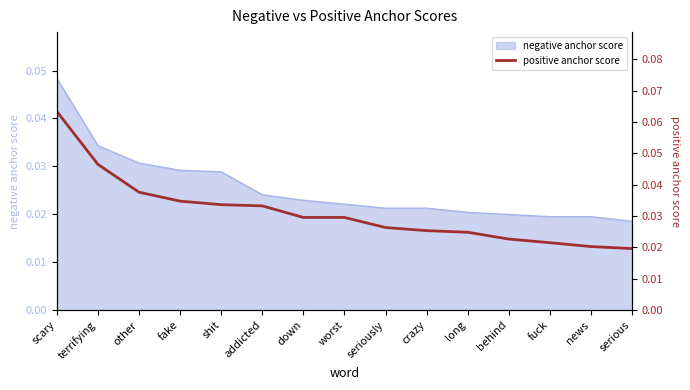

What is the maximum value shown in the chart?

0.1